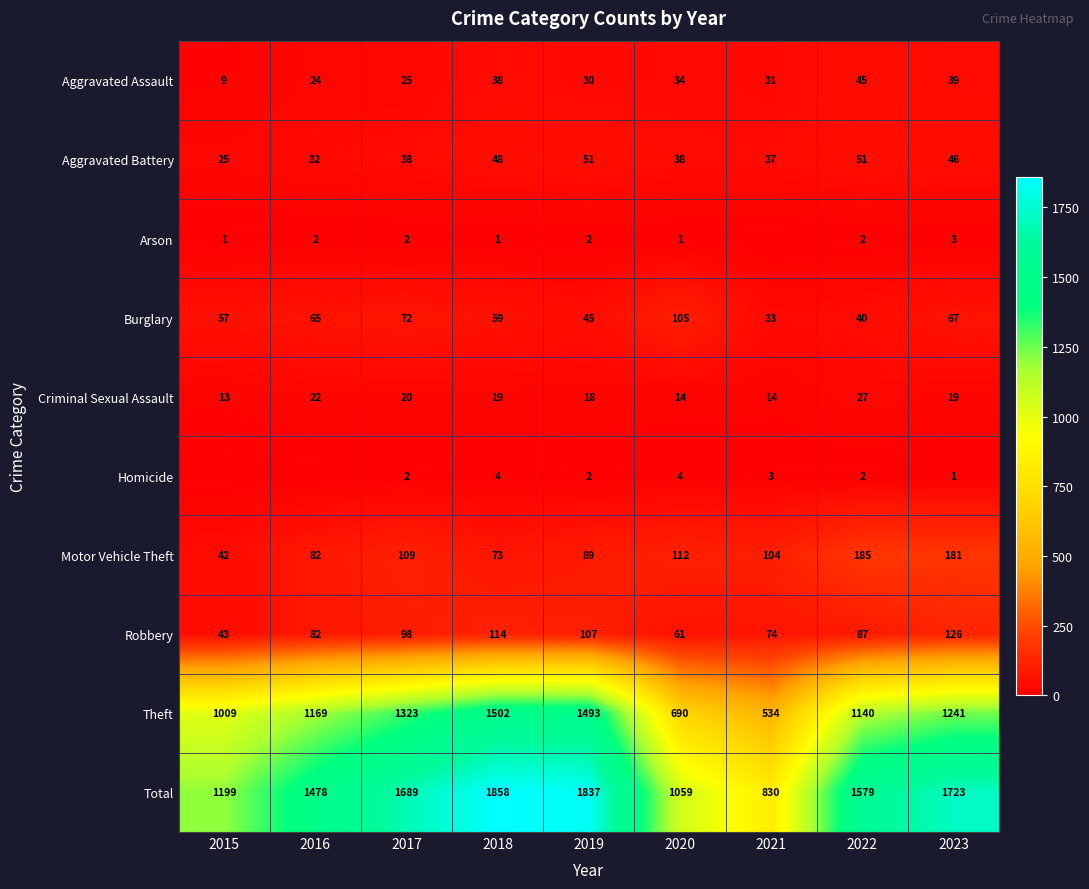

Is the value of Burglary at 2022 greater than the value of Arson at 2017?

Yes